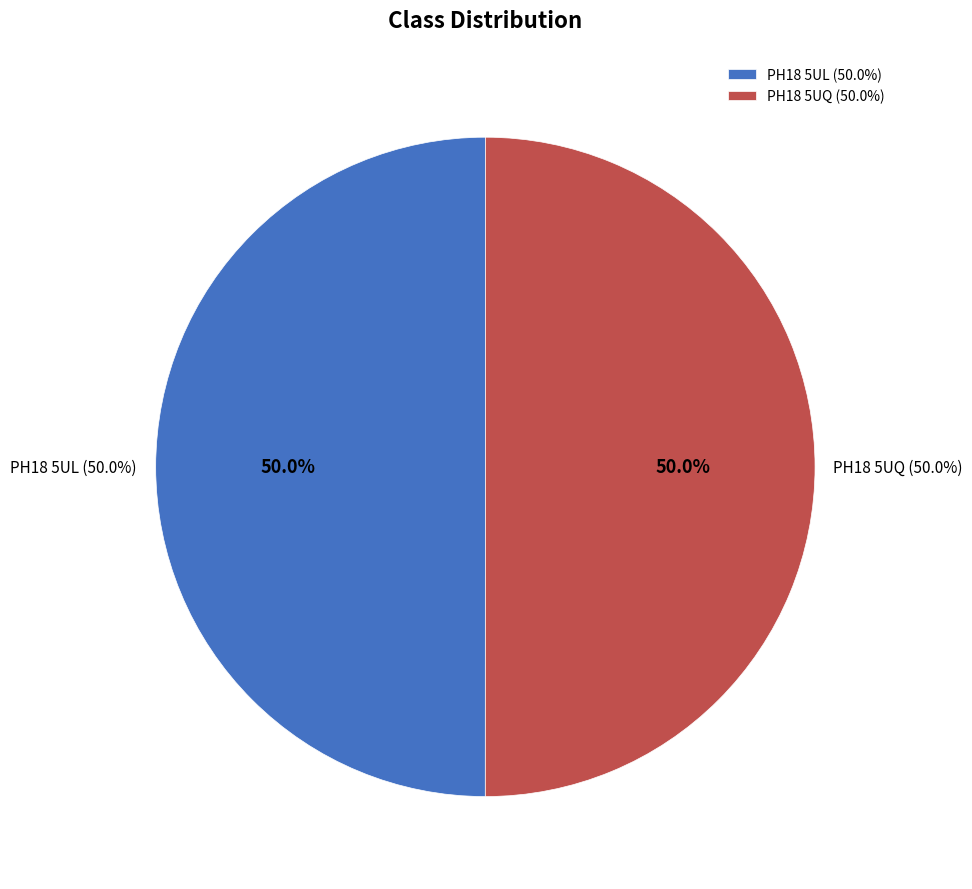

Is there a majority slice in this chart?

Yes